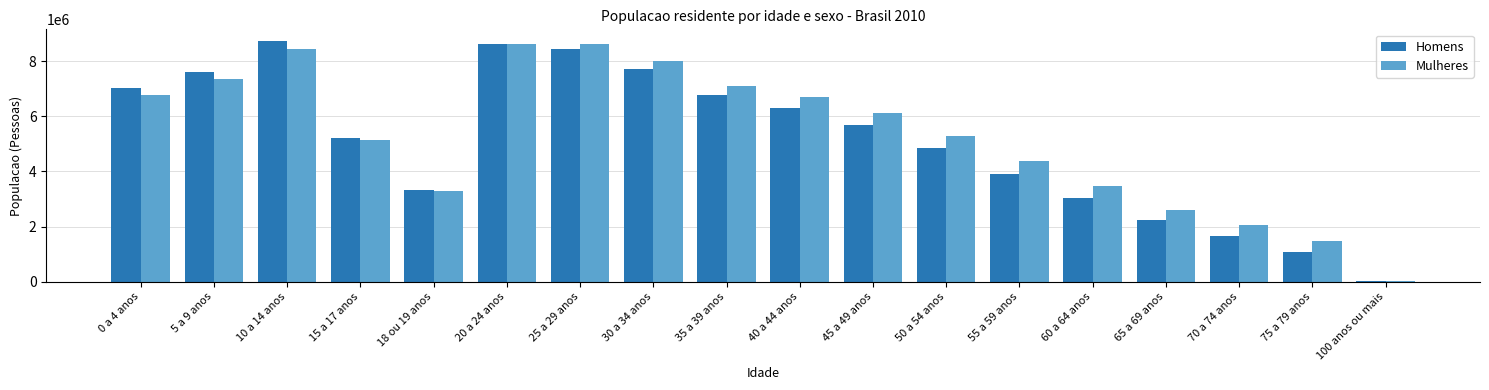

The value of Homens at 50 a 54 anos is 4834995. True or false?

True